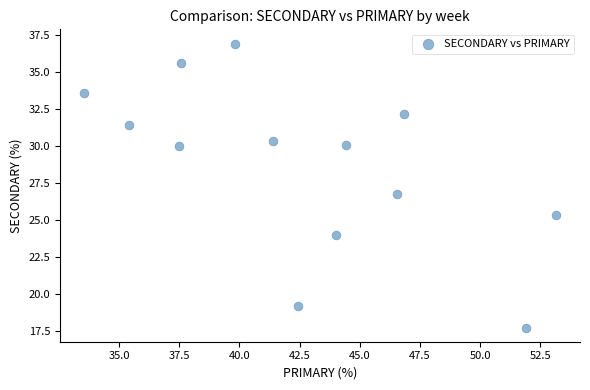

What Y value in the scatter plot is closest to 27?

26.7